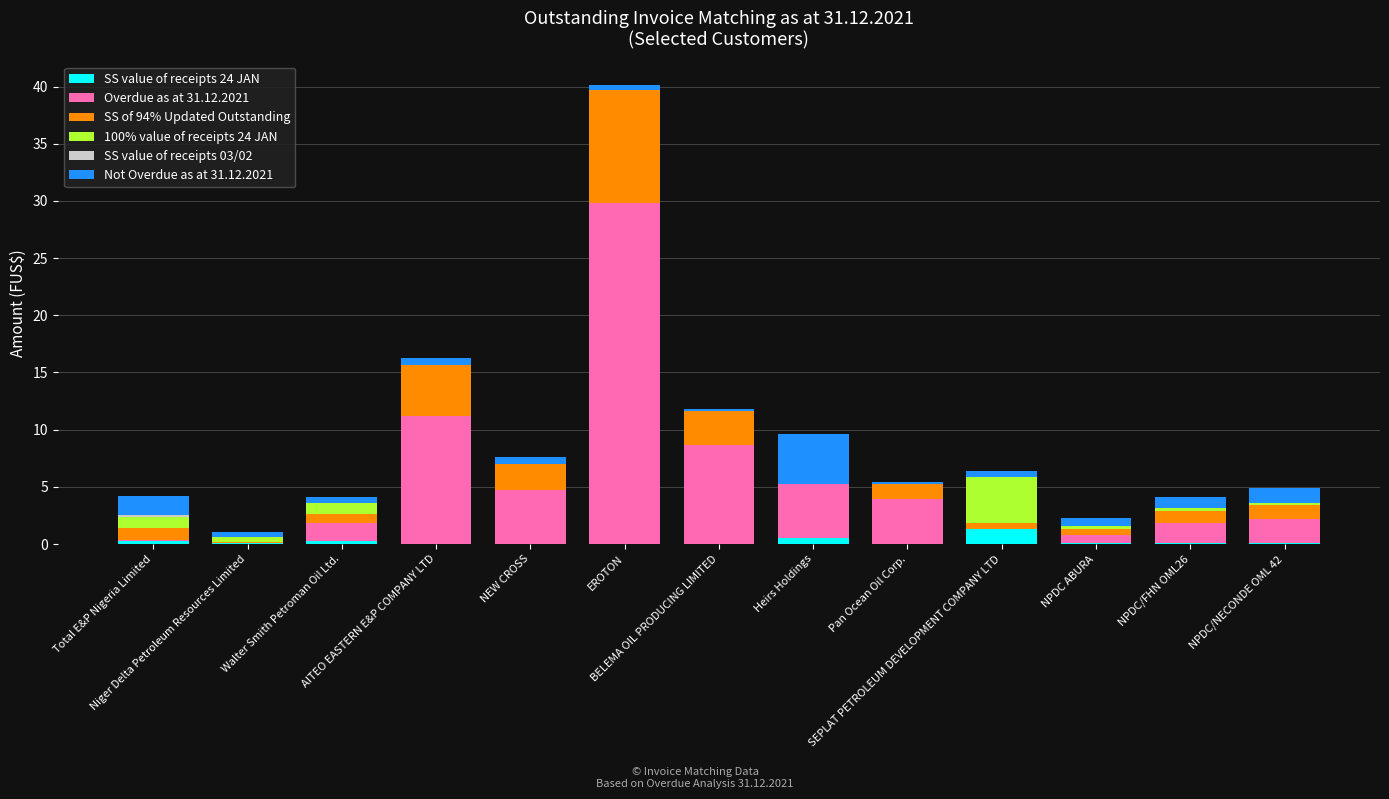

Are the bars grouped side by side (vs. stacked)?

No